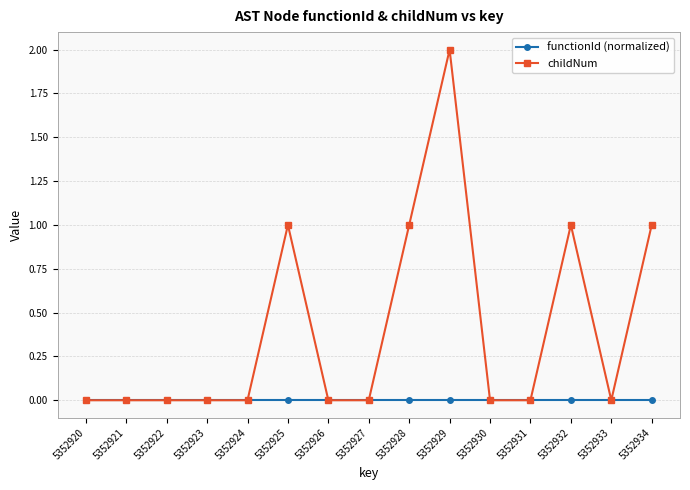

Which series has the largest total across all categories?

childNum